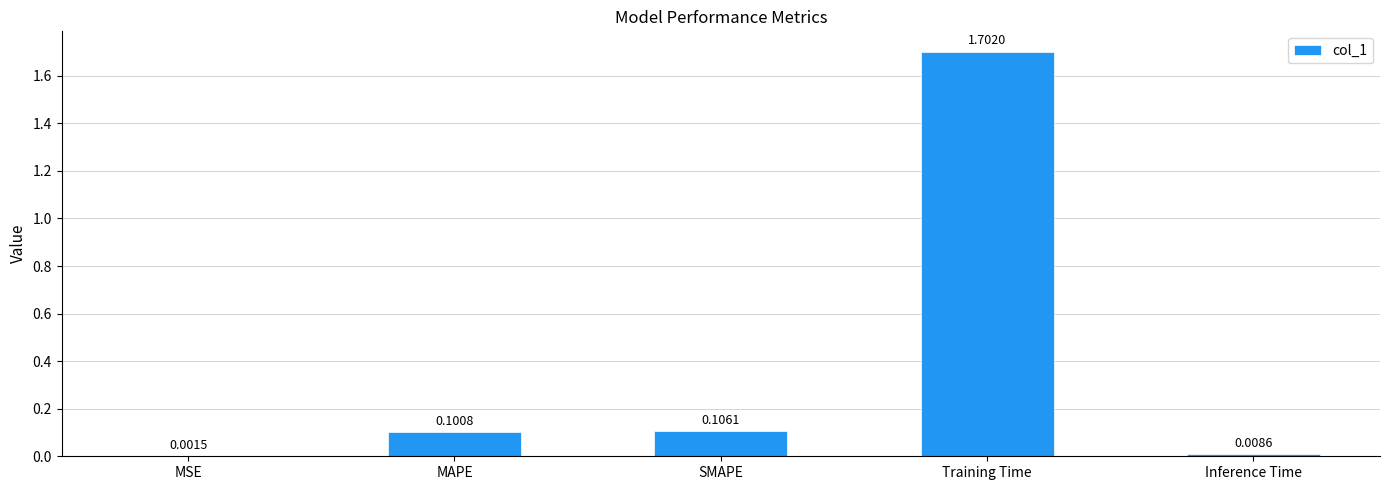

What is the change in value from MSE to SMAPE?

+0.1